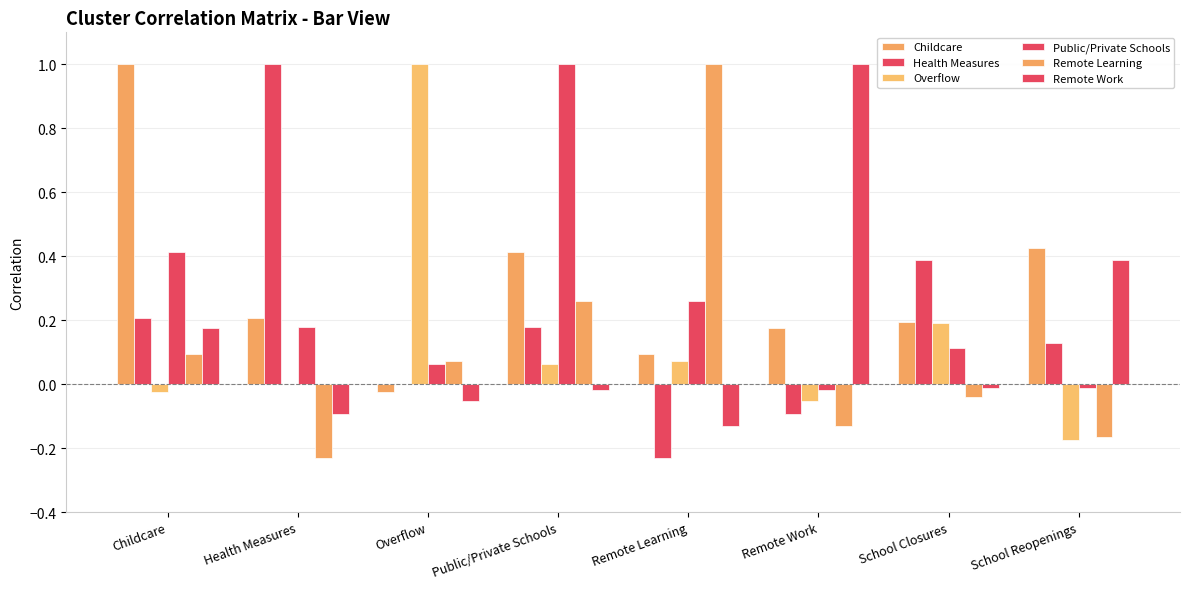

Where is Overflow nearest to the value 0?

Health Measures